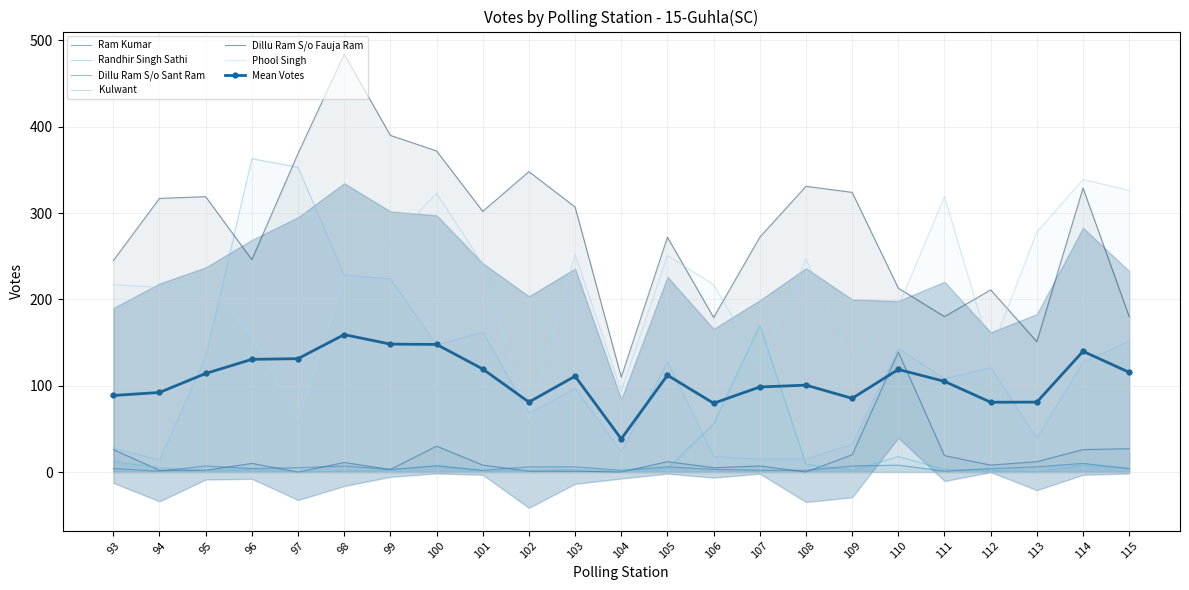

True or false: Kulwant and Dillu Ram S/o Fauja Ram intersect in this chart.

True